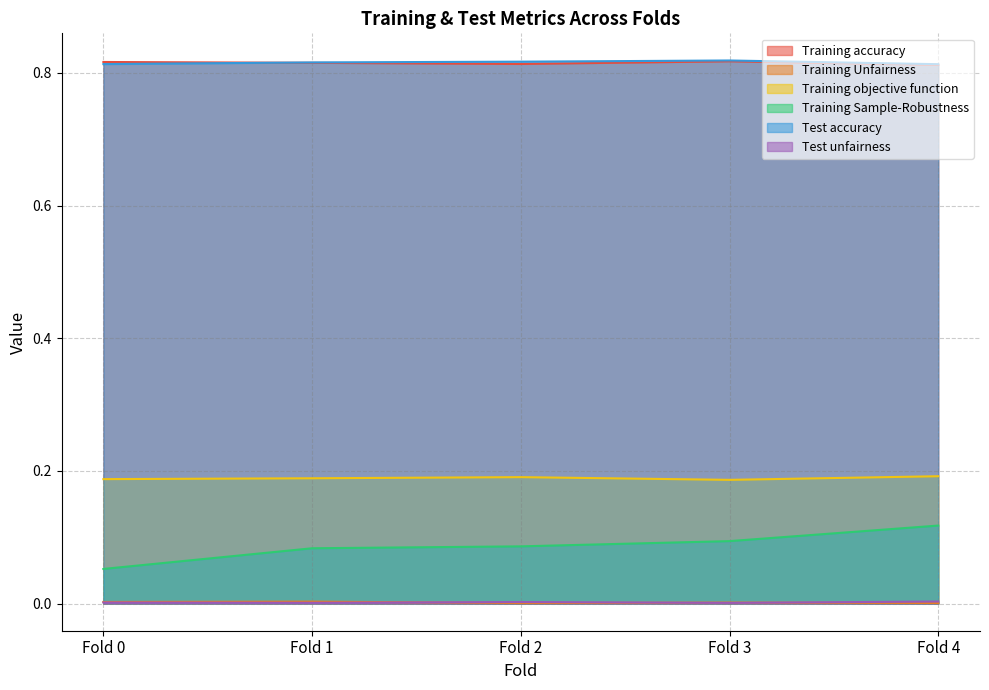

How many series are shown in this chart?

6